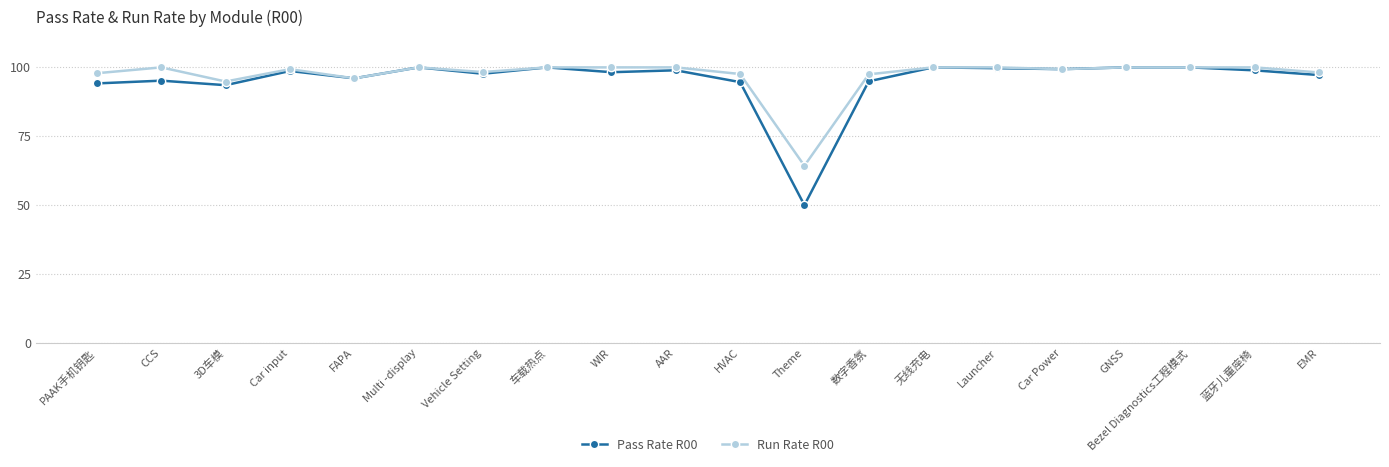

What is the total value across all series at 车载热点?

200.0